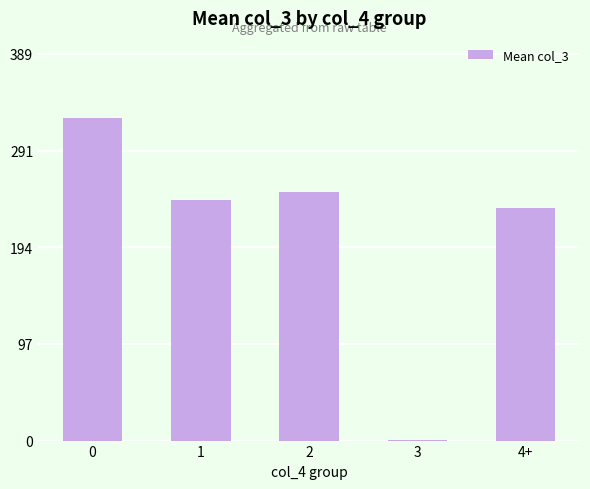

What is the sum of all values?

1050.7